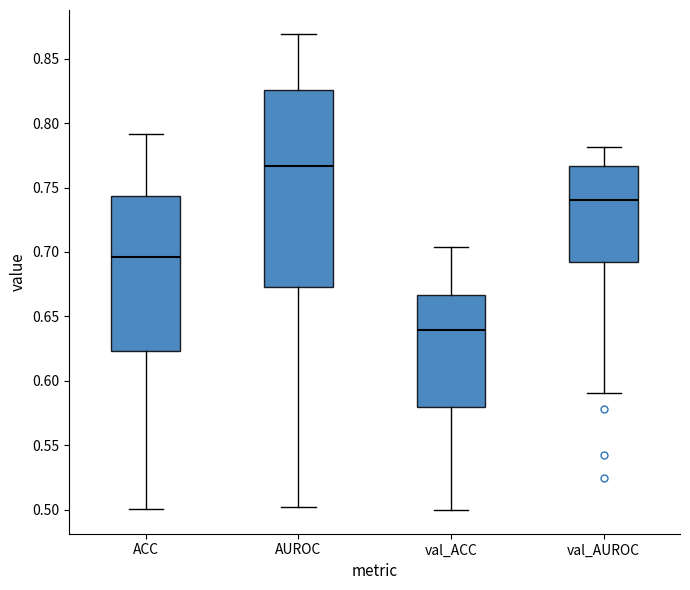

Where is the lower edge of the box for val_AUROC on the y-axis? The values are not printed on the chart, so give them approximately, as read against the axis.

0.690